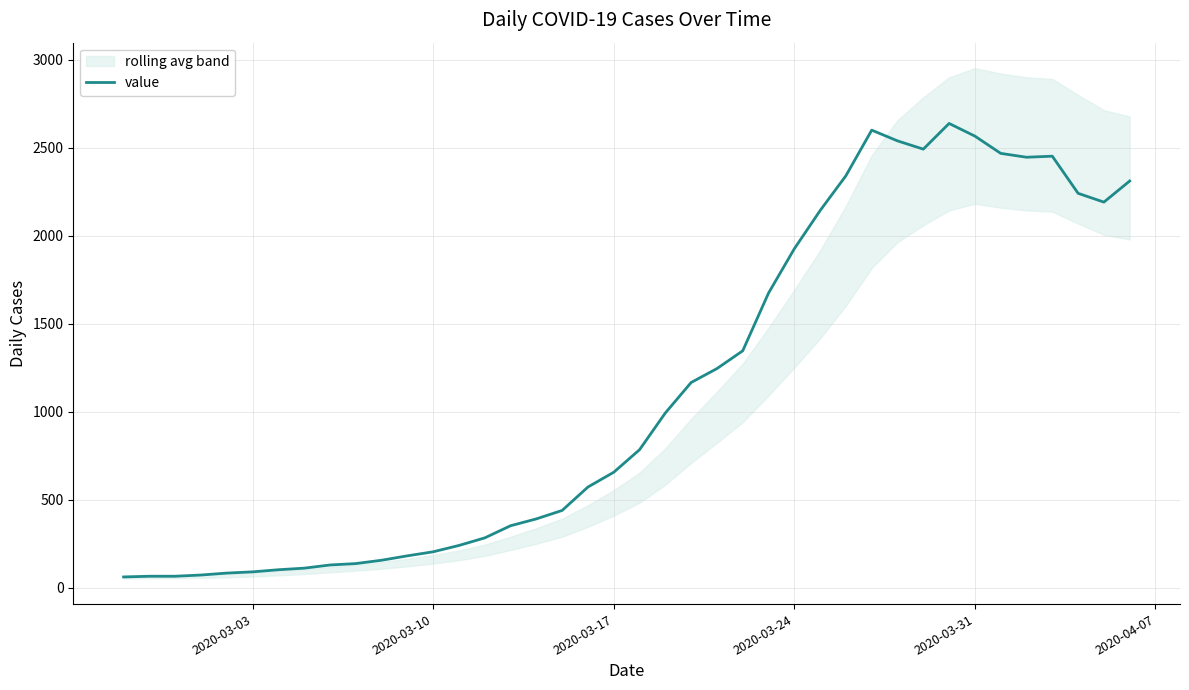

Reading left to right, extract all data points from this chart.

61	65	65	72	83	90	102	111	129	137	156	181	204	240	283	352	391	439	572	656	784	993	1166	1245	1346	1674	1926	2143	2341	2600	2539	2492	2638	2566	2468	2446	2452	2241	2191	2311